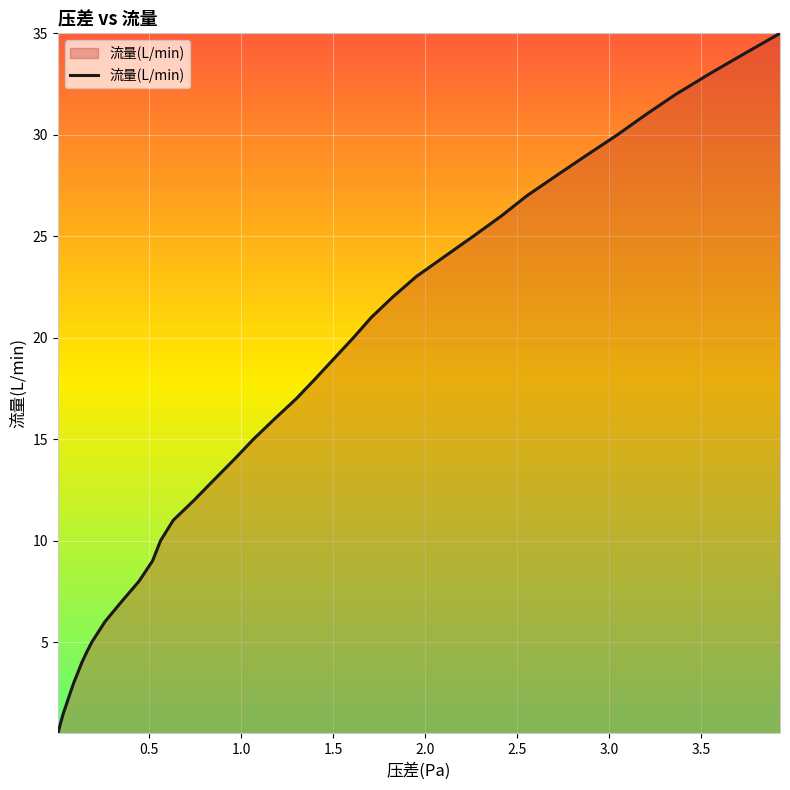

What is the greatest value displayed?

35.0